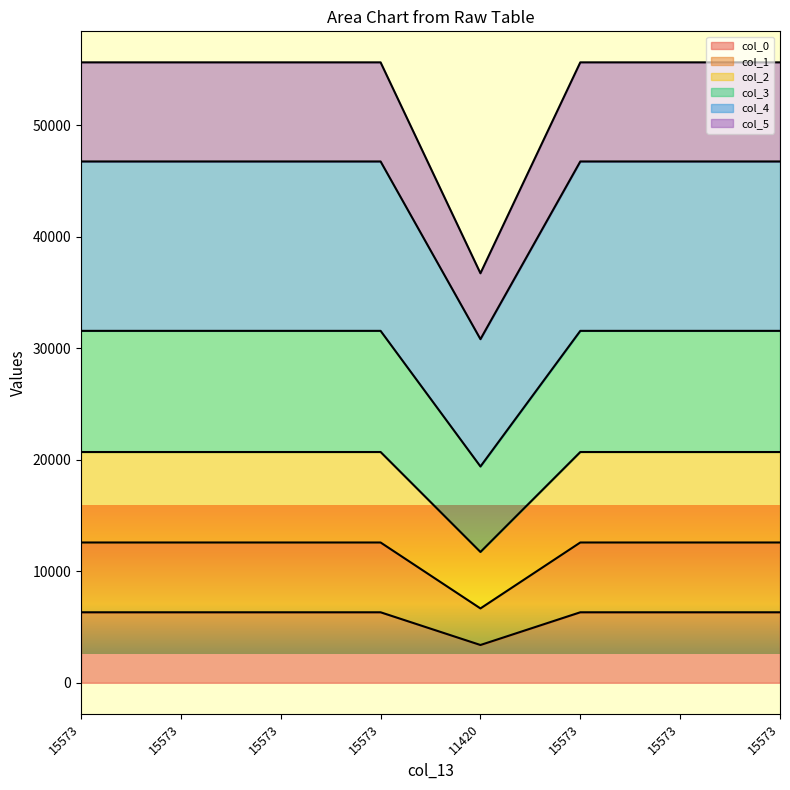

Reading left to right, what are all the values shown in this chart?

col_0: 6323.0	6323.0	6323.0	6323.0	3388.0	6323.0	6323.0	6323.0
col_1: 12584.0	12584.0	12584.0	12584.0	6668.3	12584.0	12584.0	12584.0
col_2: 20702.0	20702.0	20702.0	20702.0	11733.0	20702.0	20702.0	20702.0
col_3: 31571.0	31571.0	31571.0	31571.0	19403.7	31571.0	31571.0	31571.0
col_4: 46768.0	46768.0	46768.0	46768.0	30825.4	46768.0	46768.0	46768.0
col_5: 55660.0	55660.0	55660.0	55660.0	36735.7	55660.0	55660.0	55660.0